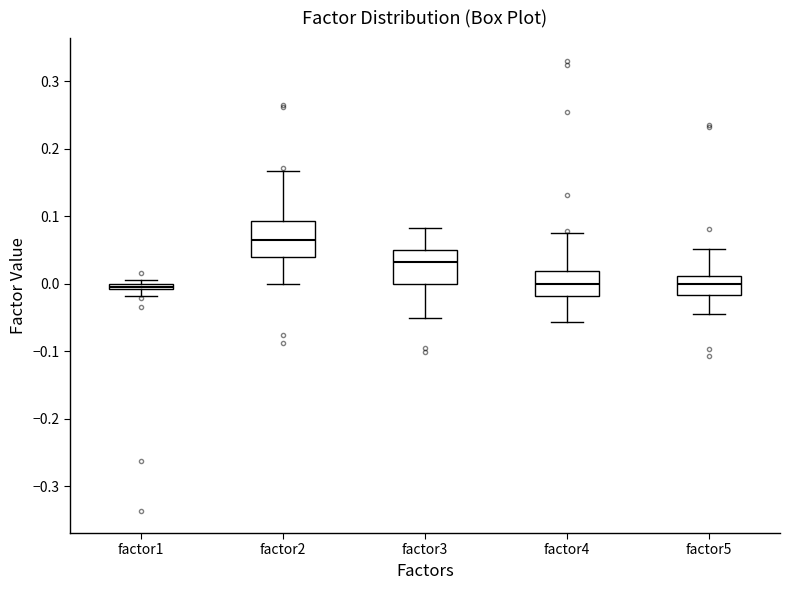

Where does the lower whisker of the box for factor1 end on the y-axis? The values are not printed on the chart, so give them approximately, as read against the axis.

-0.02